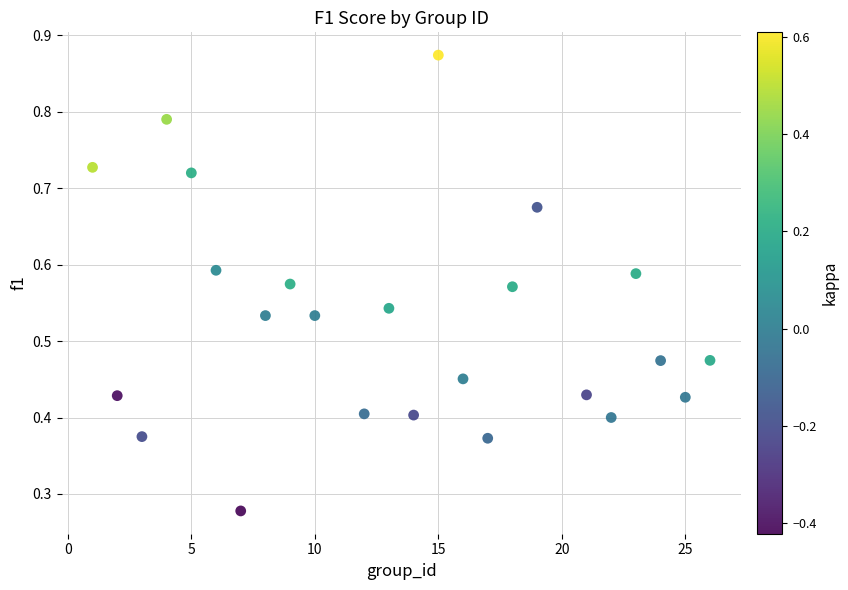

What is the range of X values (max minus min)?

25.0